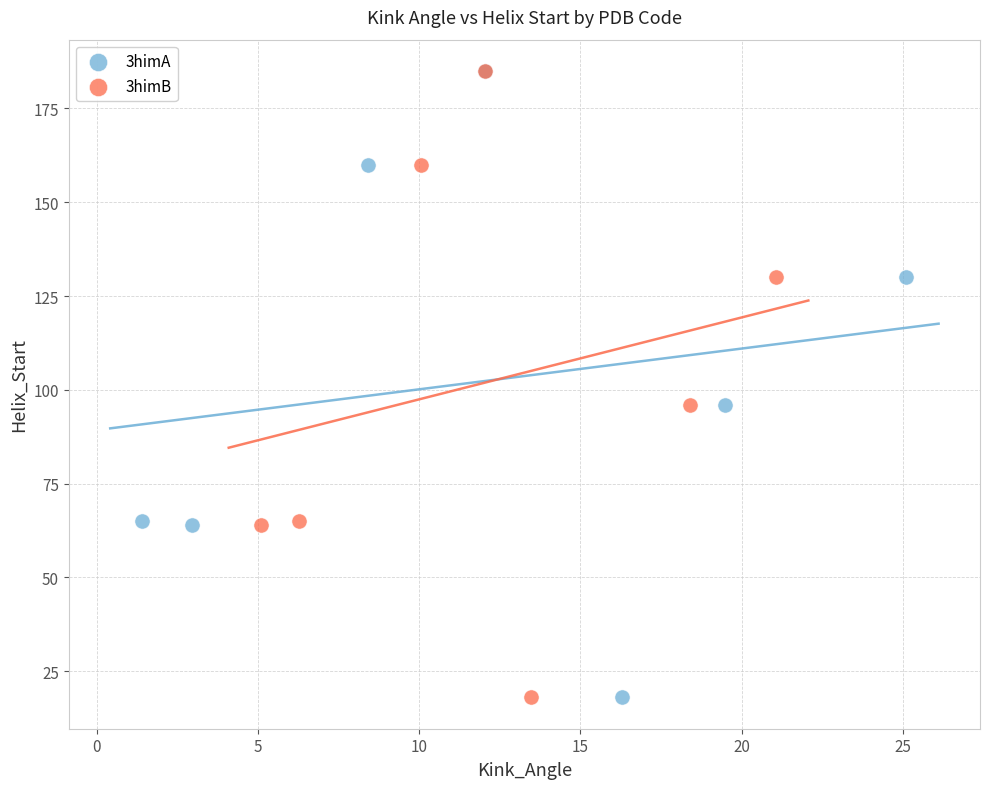

What are all the series names shown in the legend?

3himA, 3himB